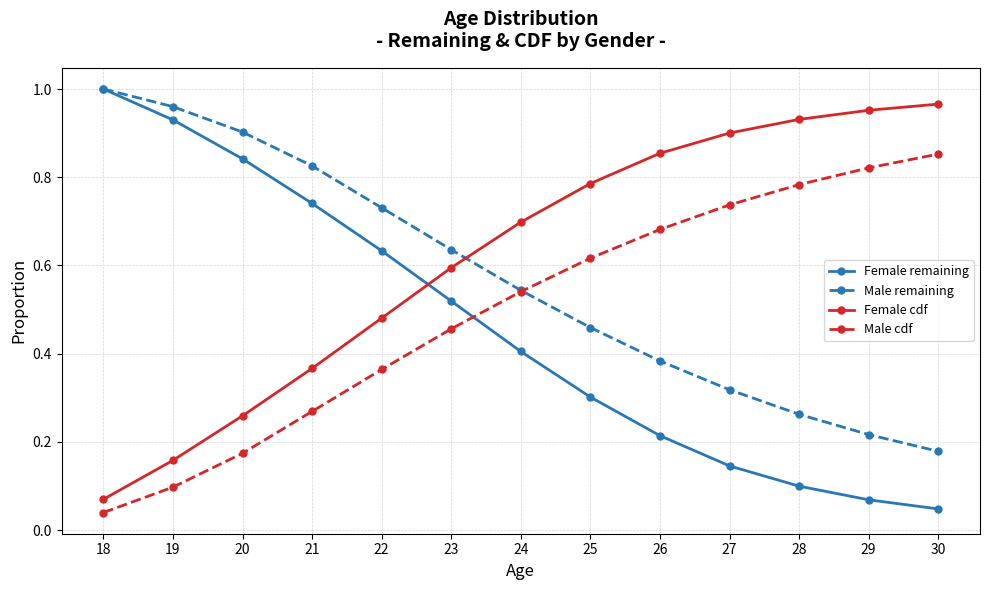

Which category has the highest value in the Male remaining series?

18